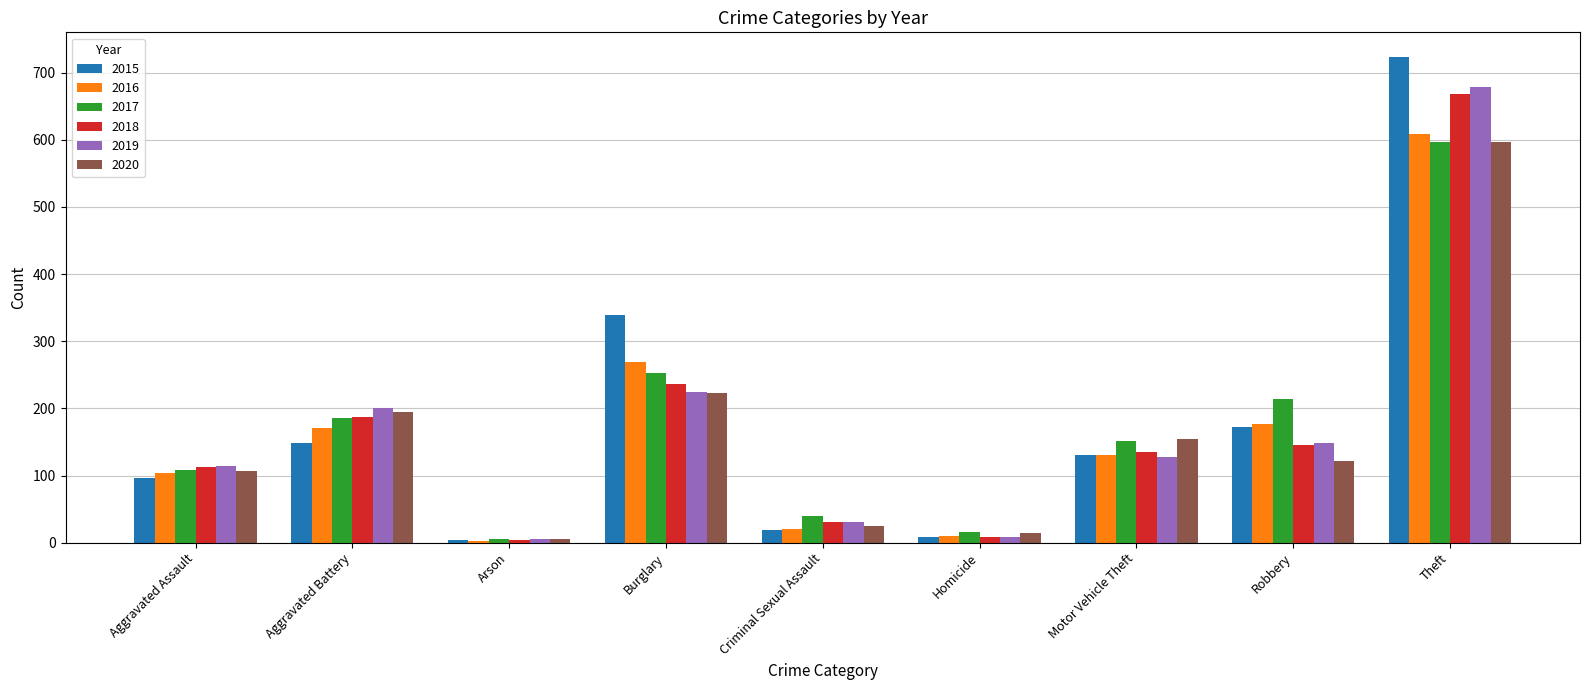

What is the minimum value for 2019?

6